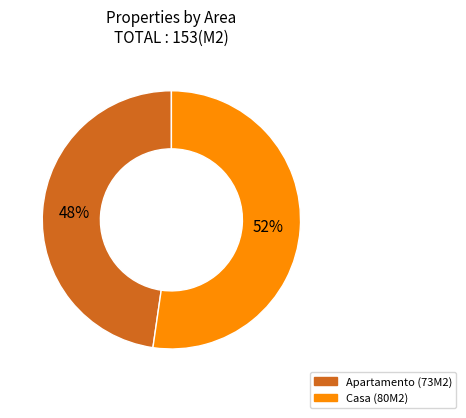

Which category has the biggest portion of the pie?

Casa (80M2)